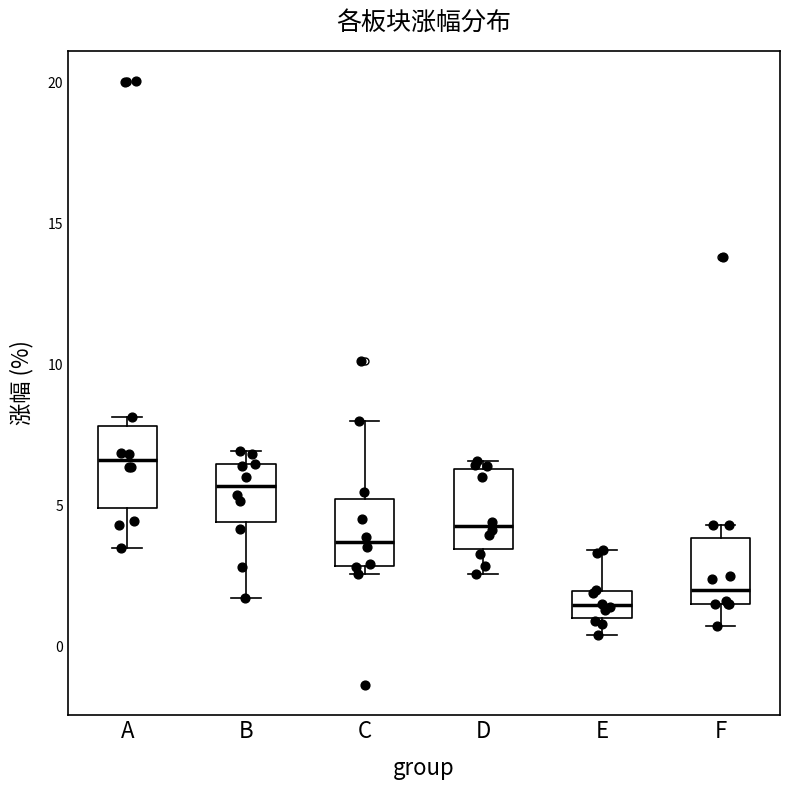

Which box has the lowest median line?

E